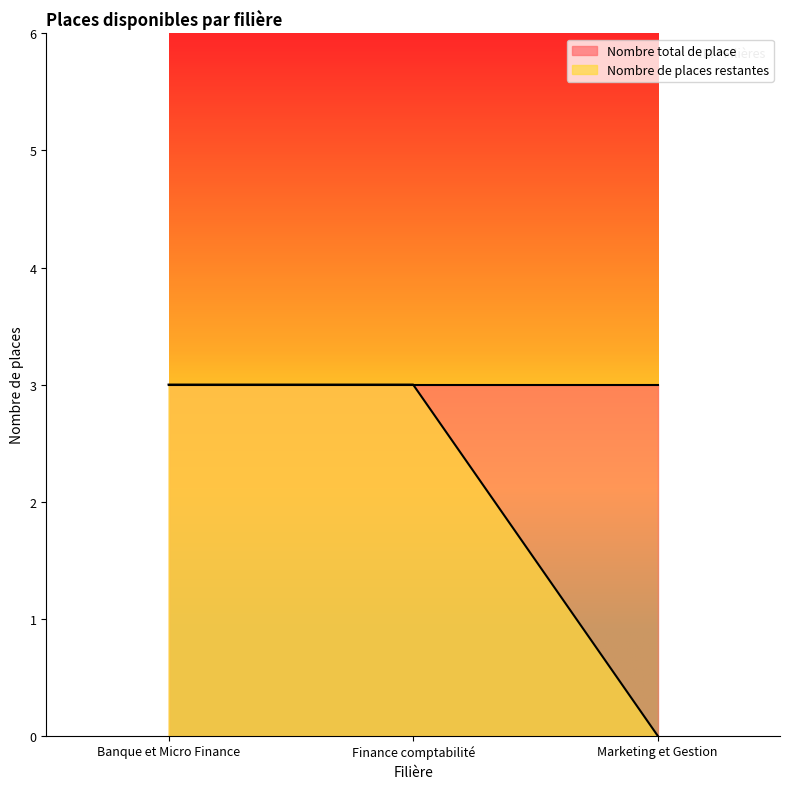

What is the label of the 3rd point from the right?

Banque et Micro Finance